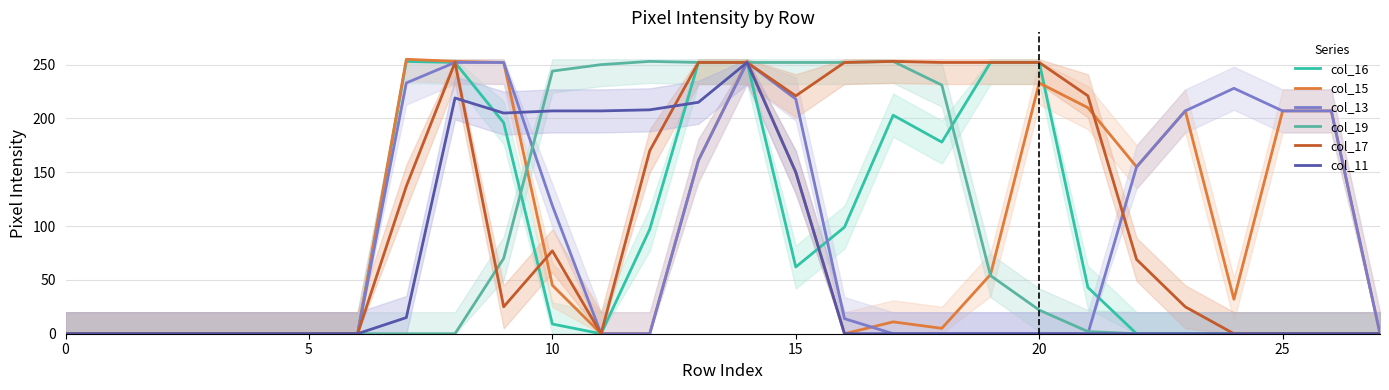

Reading right to left, transcribe all the data shown in this chart.

col_16: 0	0	0	0	0	0	43	252	252	178	203	99	62	252	252	97	0	9	196	252	253	0	0	0	0	0	0	0
col_15: 0	207	207	32	207	155	210	233	55	5	11	0	150	253	161	0	0	45	252	253	255	0	0	0	0	0	0	0
col_13: 0	207	207	228	207	155	0	0	0	0	0	14	218	252	161	0	0	119	252	252	233	0	0	0	0	0	0	0
col_19: 0	0	0	0	0	0	2	22	54	231	253	252	252	252	252	253	250	244	70	0	0	0	0	0	0	0	0	0
col_17: 0	0	0	0	25	69	221	252	252	252	253	252	221	252	252	170	0	77	25	252	137	0	0	0	0	0	0	0
col_11: 0	0	0	0	0	0	0	0	0	0	0	0	150	252	215	208	207	207	205	219	15	0	0	0	0	0	0	0